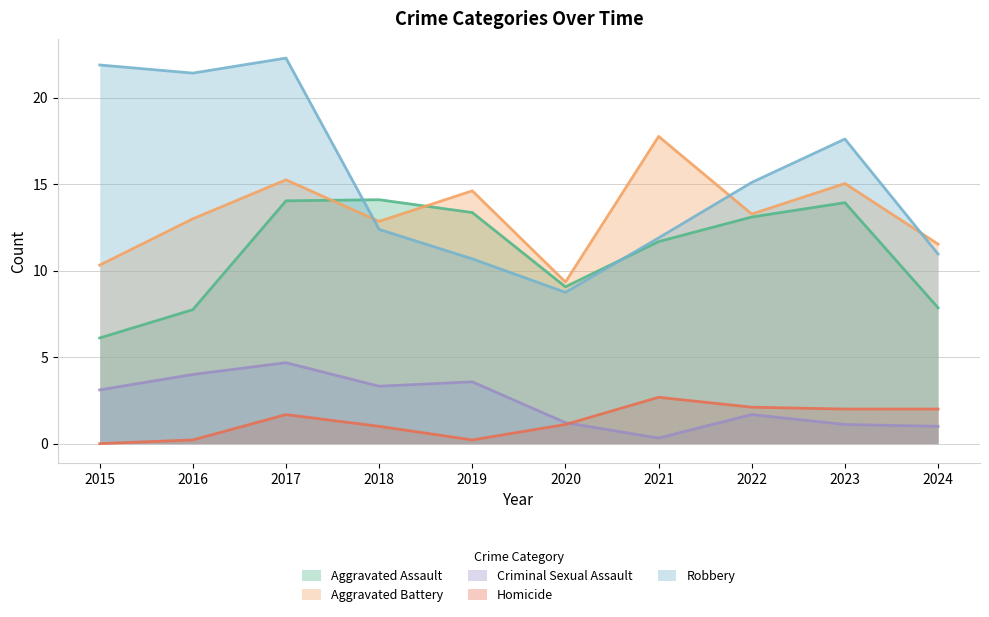

Is the value of Aggravated Assault at 2019 greater than the value of Robbery at 2023?

No